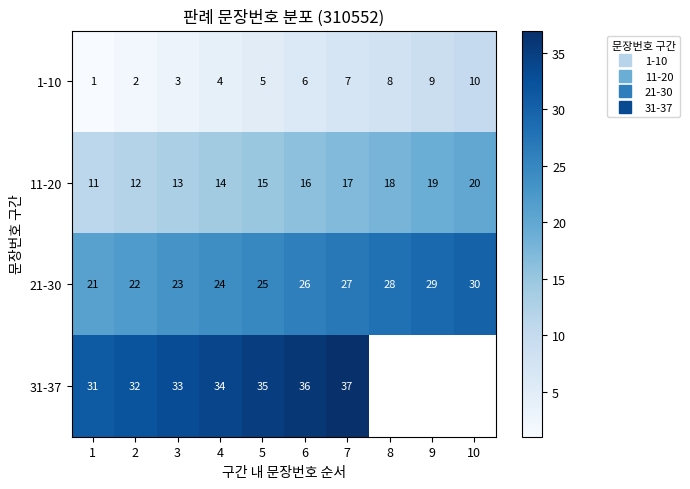

At which category does the chart reach its peak across all series?

7